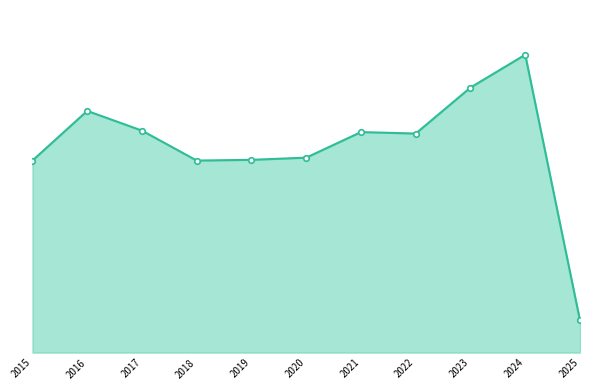

At which category does the data reach its first local valley?

2018